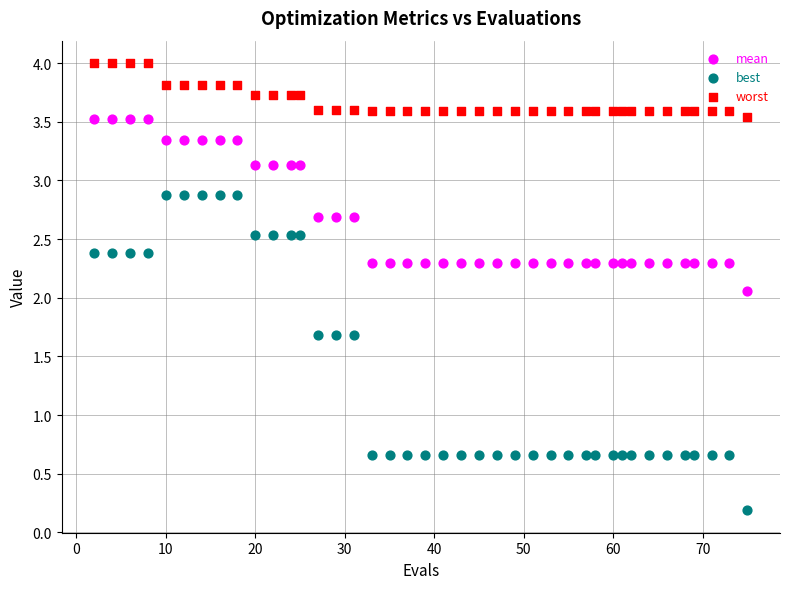

Which series reaches the maximum Y coordinate?

worst